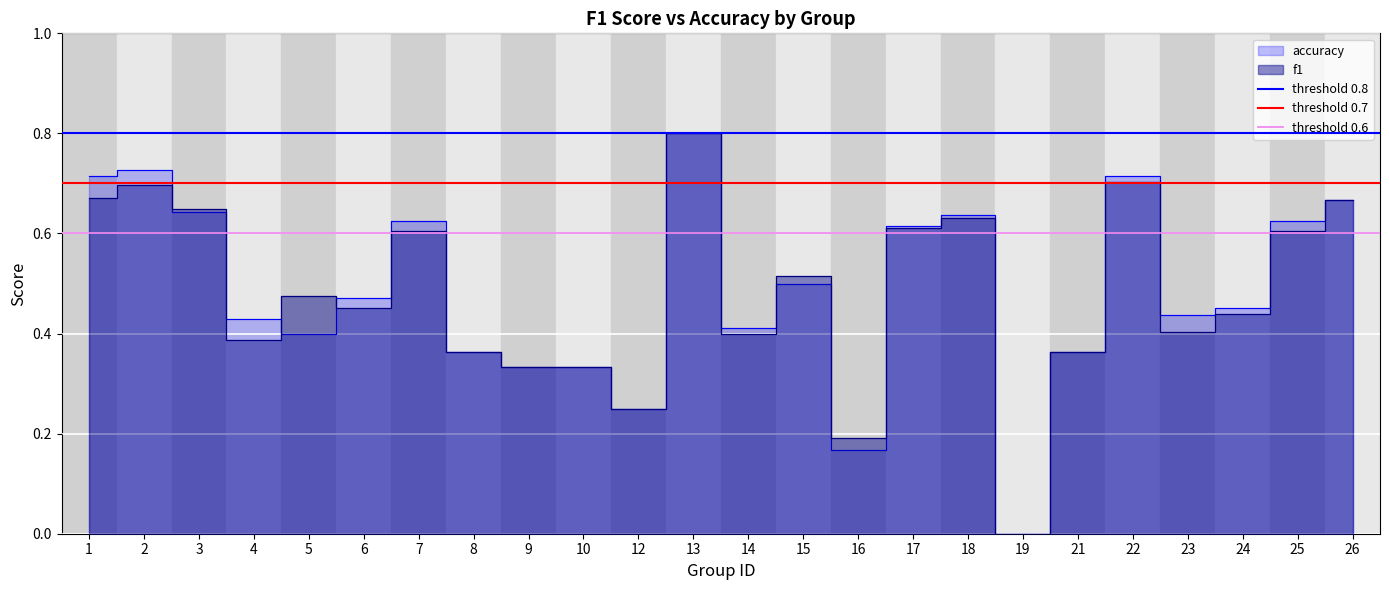

True or false: threshold 0.8 has a value of 1.4 at 2.

False